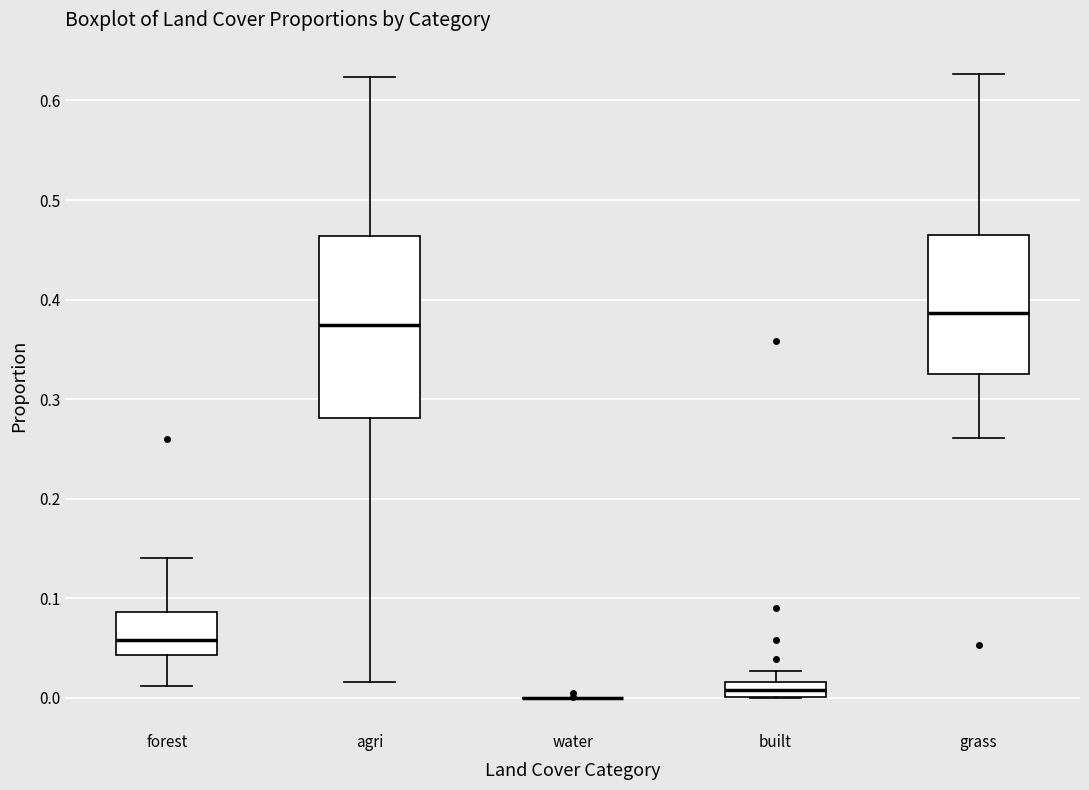

Which box is the tallest, from its lower edge to its upper edge?

agri